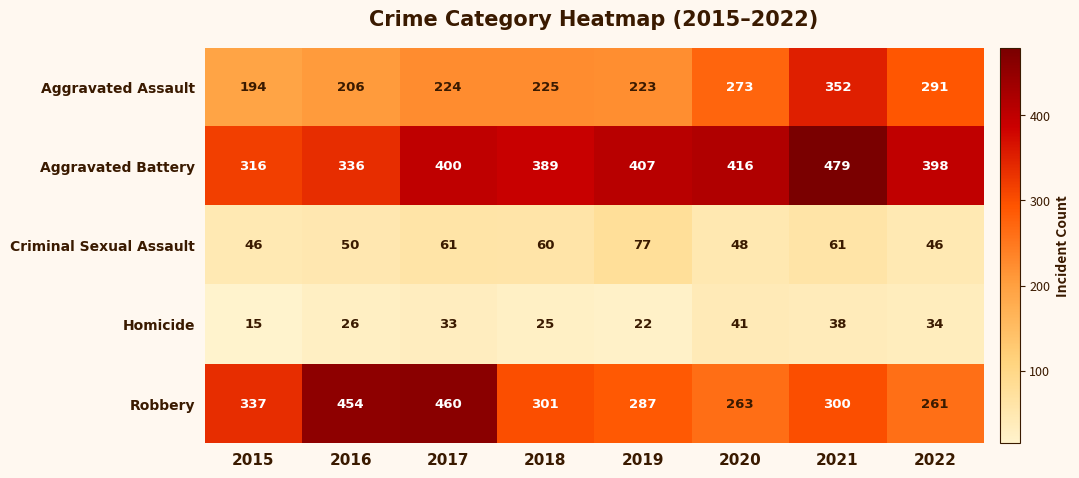

List the series in order of their peak value, lowest first.

Homicide, Criminal Sexual Assault, Aggravated Assault, Robbery, Aggravated Battery